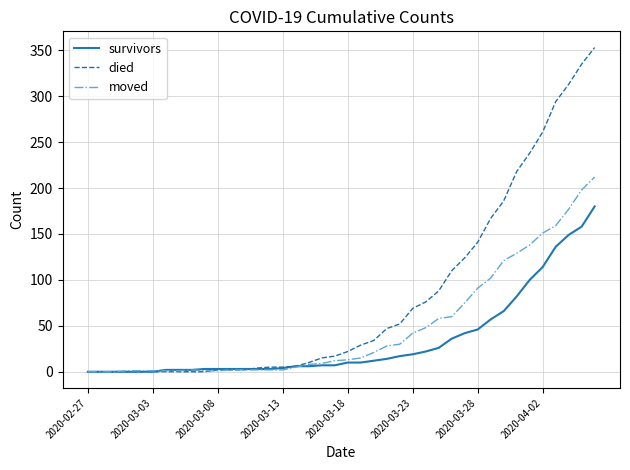

Which series has the largest total across all categories?

died